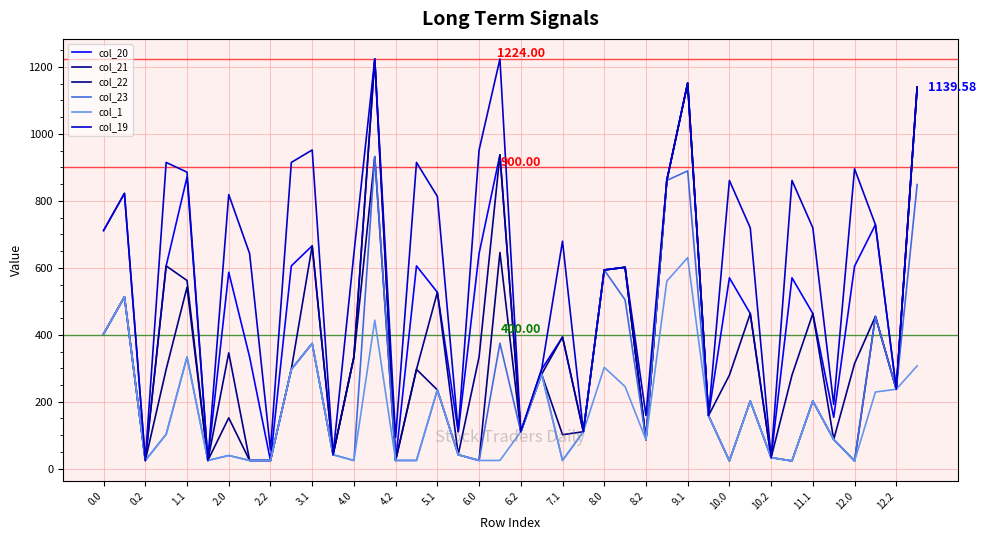

Reading right to left, transcribe all the data shown in this chart.

col_20: 1139.6	237.2	728.9	604.9	153.2	463.4	570.2	33.0	463.4	570.2	158.5	1152.0	861.1	86.6	601.6	593.6	110.3	393.3	296.7	110.3	937.6	642.7	110.3	527.0	605.8	24.5	1224.0	333.6	41.6	665.8	605.8	24.5	333.6	586.8	24.5	871.2	605.8	24.5	822.4	711.4
col_21: 1139.6	237.2	454.8	313.9	87.2	463.4	279.3	33.0	463.4	279.3	158.5	1152.0	861.1	86.6	601.6	593.6	110.3	393.3	282.3	110.3	937.6	333.6	41.6	527.0	296.7	24.5	1224.0	333.6	41.6	665.8	296.7	24.5	24.5	346.0	24.5	562.1	605.8	24.5	513.3	402.4
col_22: 1139.6	237.2	454.8	23.0	87.2	202.0	23.0	33.0	202.0	23.0	158.5	1152.0	861.1	86.6	601.6	593.6	110.3	101.5	282.3	110.3	645.8	24.5	41.6	235.2	296.7	24.5	932.2	333.6	41.6	374.0	296.7	24.5	24.5	151.8	24.5	542.1	296.7	24.5	513.3	402.4
col_23: 848.7	237.2	454.8	23.0	87.2	202.0	23.0	33.0	202.0	23.0	158.5	889.7	861.1	86.6	504.3	593.6	110.3	24.5	282.3	110.3	374.7	24.5	41.6	235.2	24.5	24.5	932.2	24.5	41.6	374.0	296.7	24.5	24.5	39.3	24.5	333.6	102.6	24.5	513.3	402.4
col_1: 307.1	237.2	229.0	23.0	87.2	202.0	23.0	33.0	202.0	23.0	158.5	630.5	560.3	86.6	245.2	302.7	110.3	24.5	282.3	110.3	24.5	24.5	41.6	235.2	24.5	24.5	443.7	24.5	41.6	374.0	296.7	24.5	24.5	39.3	24.5	333.6	102.6	24.5	513.3	402.4
col_19: 1139.6	237.2	728.9	895.8	191.8	719.5	861.1	33.0	719.5	861.1	158.5	1152.0	861.1	158.5	601.6	593.6	110.3	679.6	296.7	110.3	1224.0	951.8	110.3	813.4	914.9	93.3	1224.0	642.7	41.6	952.1	914.9	56.3	642.7	819.0	24.5	885.9	914.9	24.5	822.4	711.4